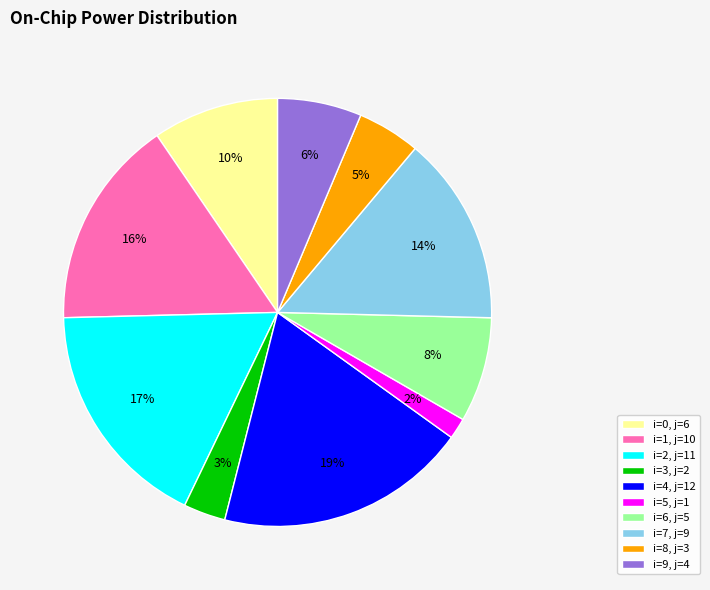

Which has a higher value, i=4, j=12 or i=5, j=1?

i=4, j=12